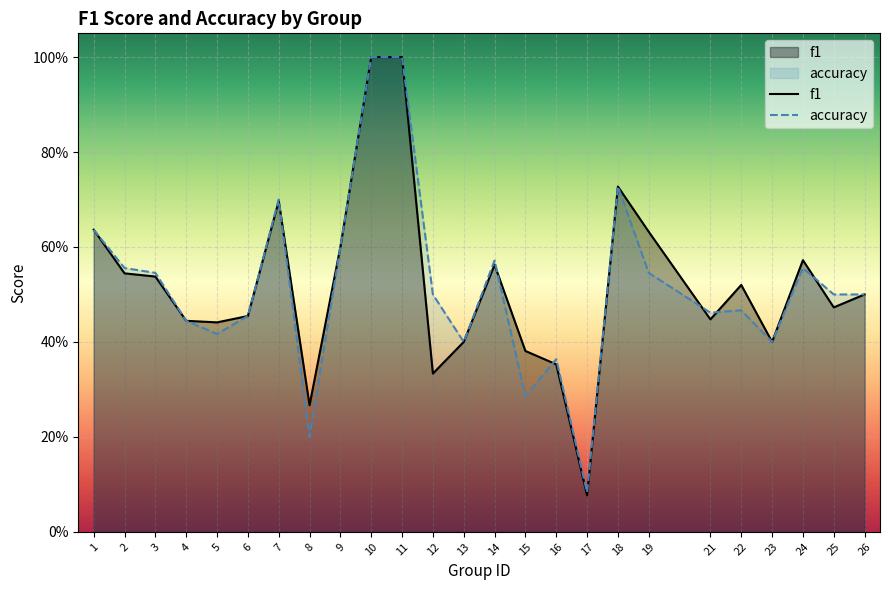

Where is the first local maximum for f1?

7